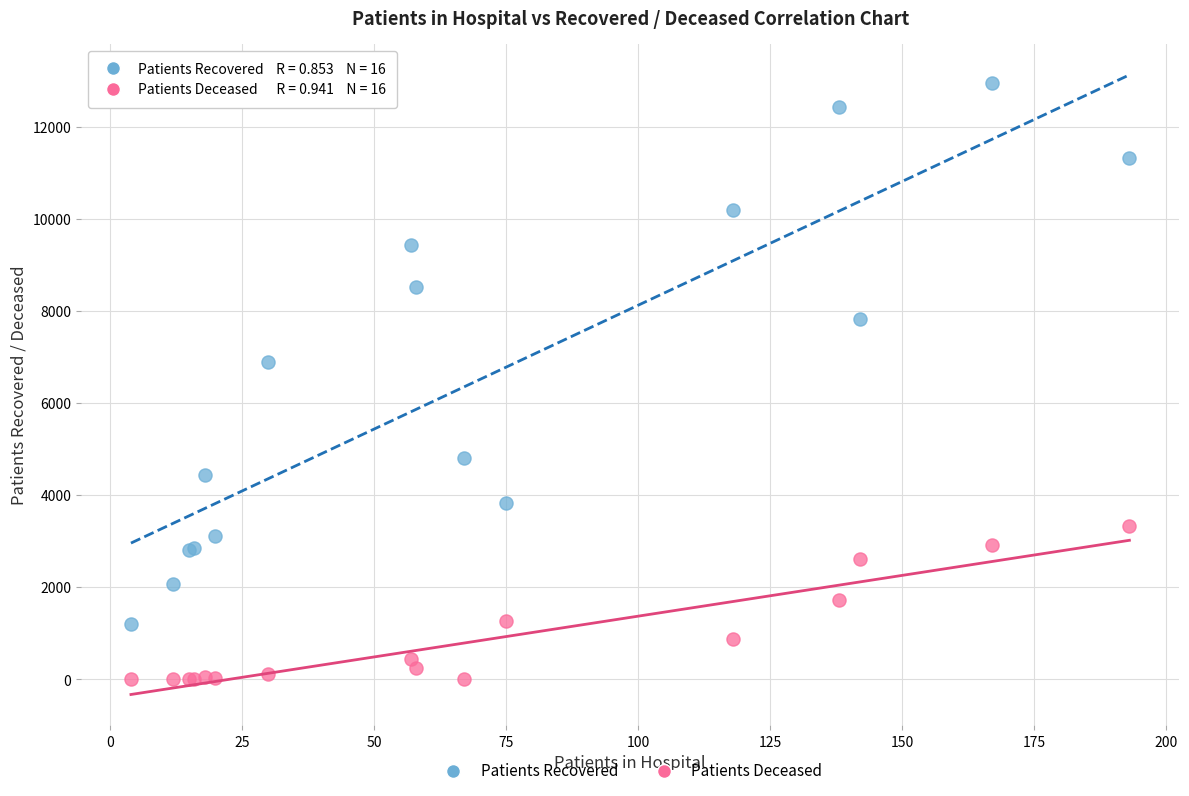

Which series contains the lowest Y value?

Patients Deceased